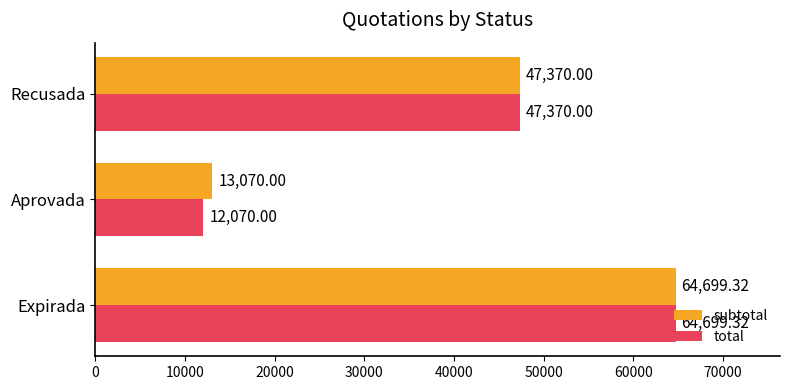

At which category does the chart reach its peak across all series?

Expirada